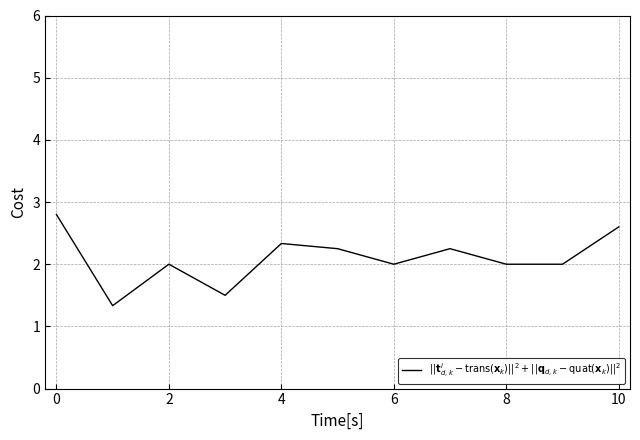

What is the smallest value displayed?

1.3